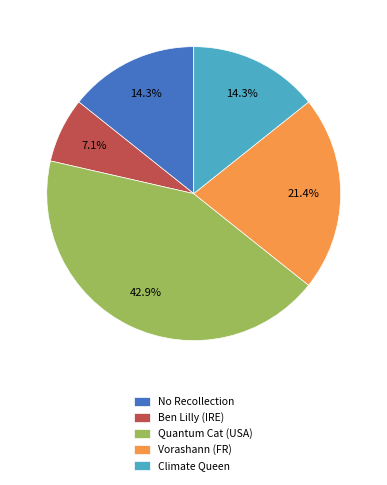

The Quantum Cat (USA) slice represents 43% of the pie. True or false?

True